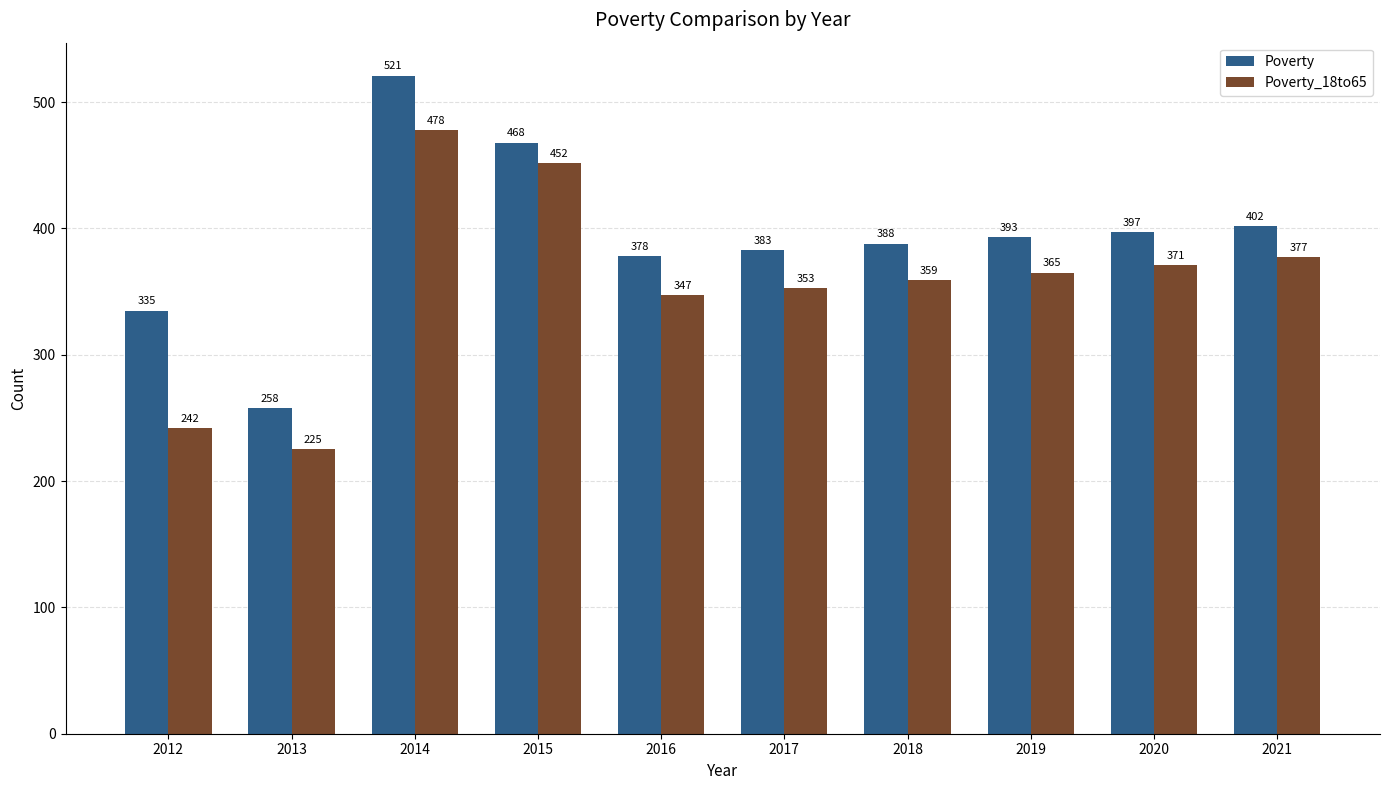

Which series changed the most between 2016 and 2018?

Poverty_18to65